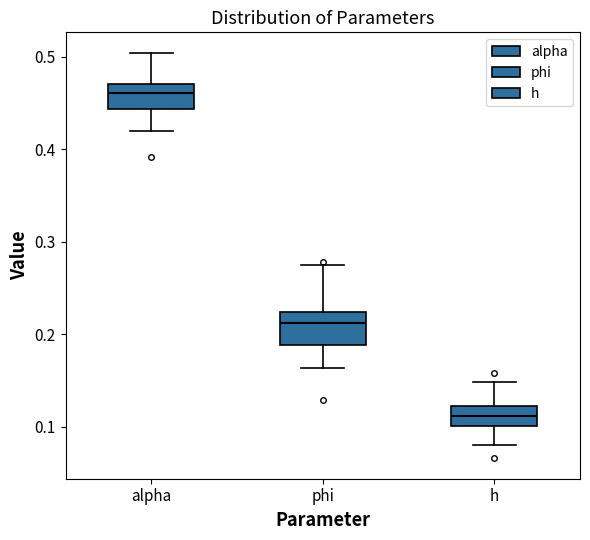

Where does the median line of the box for phi sit on the y-axis? The values are not printed on the chart, so give them approximately, as read against the axis.

0.21